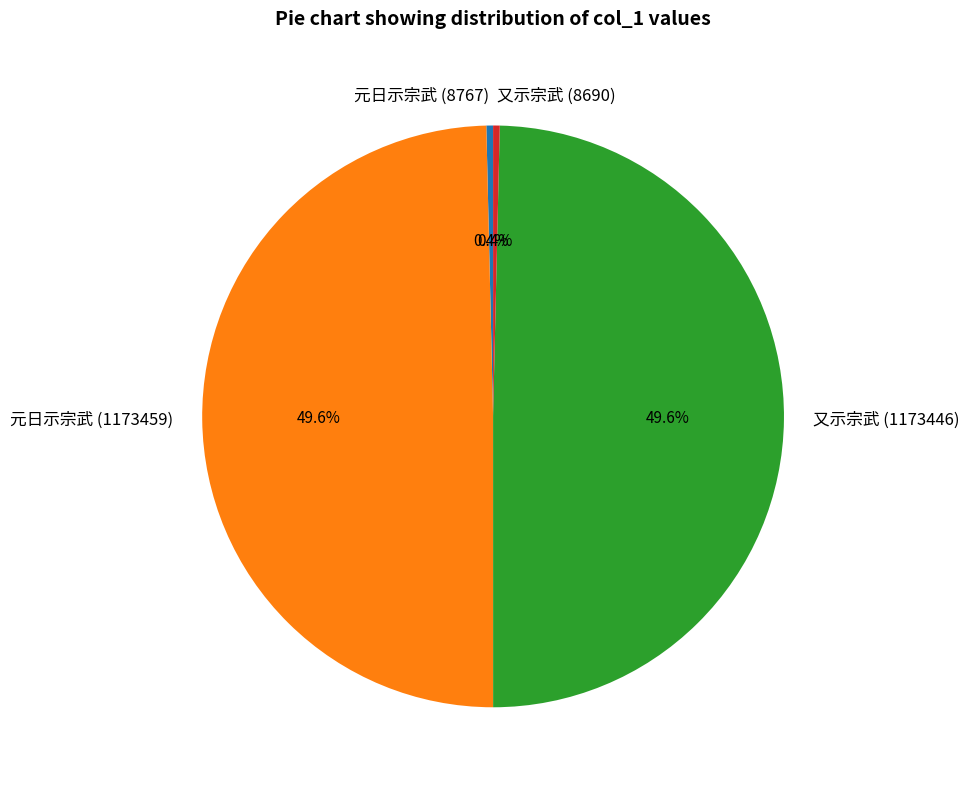

Is 又示宗武 (8690) the majority of the pie?

No